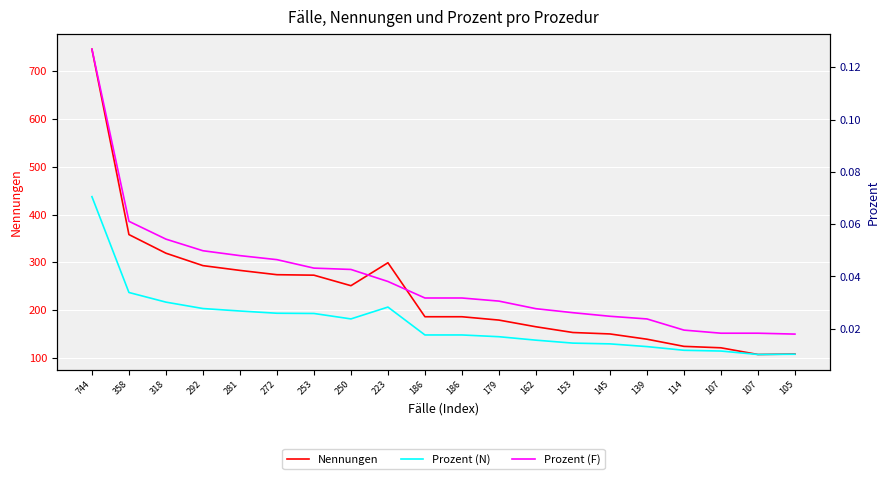

True or false: Nennungen has a value of 112.1 at 162.

False